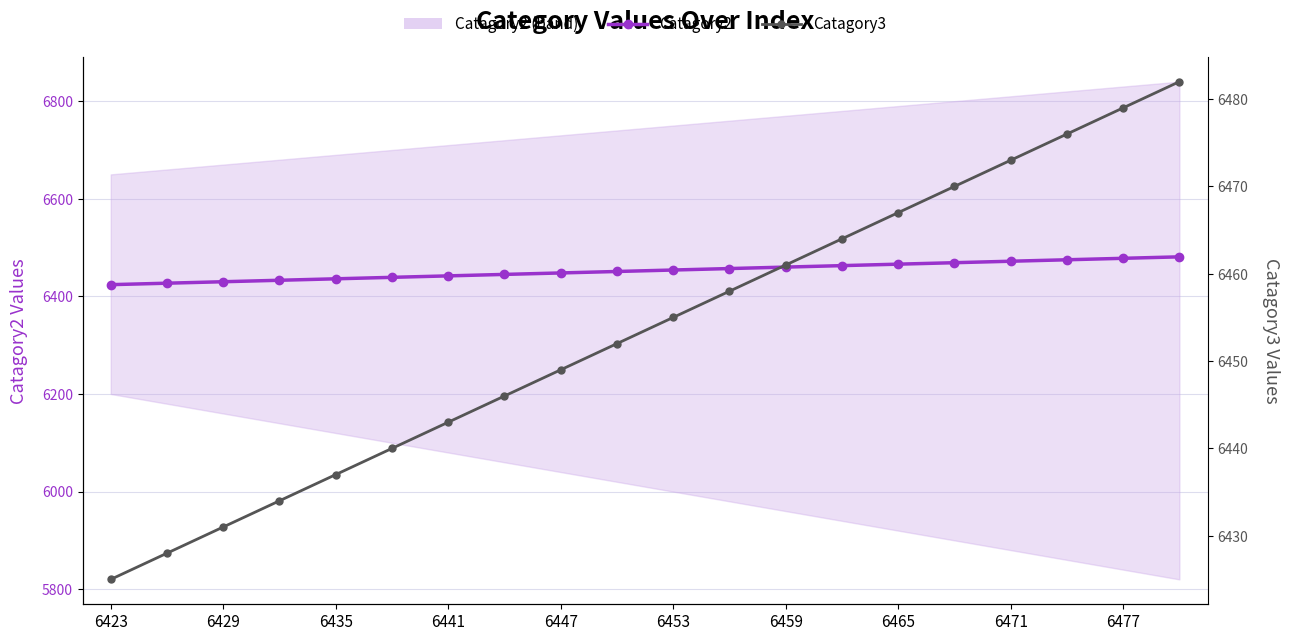

At how many categories does at least one series exceed 6428?

18